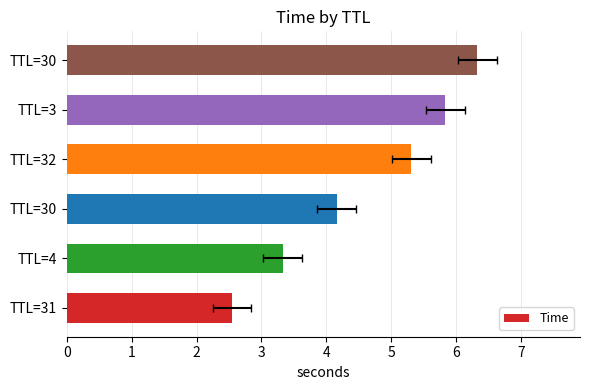

How many distinct data groups are displayed?

1